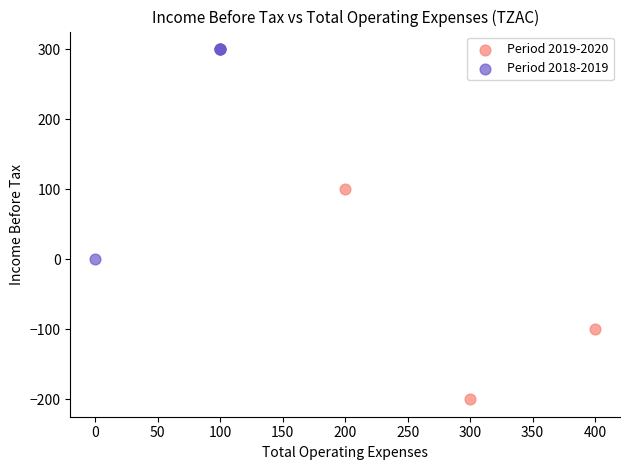

Which series has the largest Y range (max minus min)?

Period 2019-2020